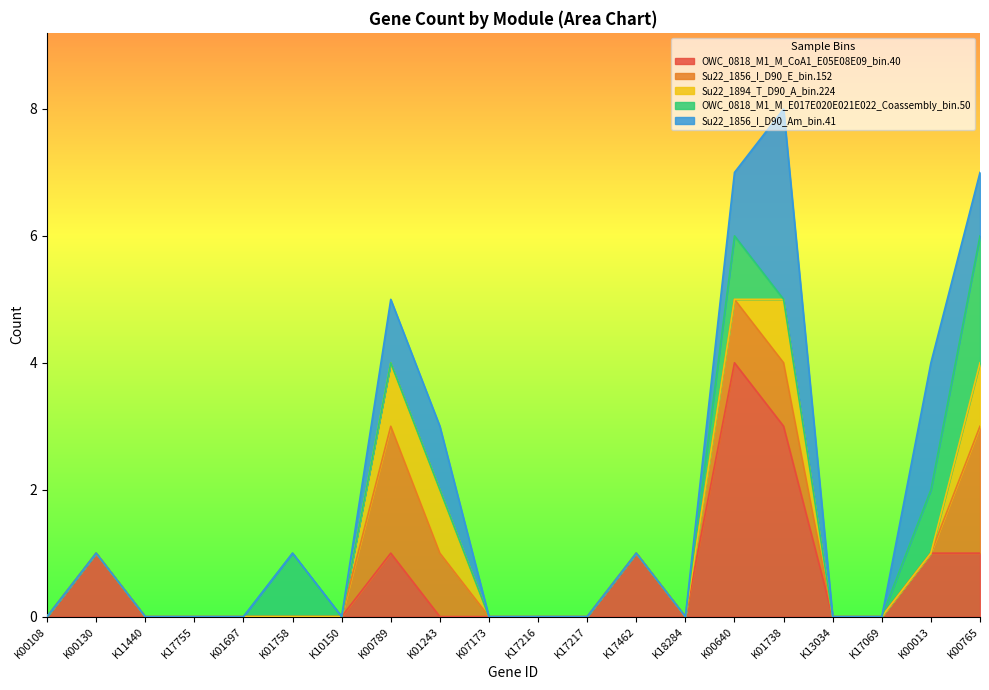

True or false: OWC_0818_M1_M_E017E020E021E022_Coassembly_bin.50 and Su22_1856_I_D90_E_bin.152 cross at least once.

False